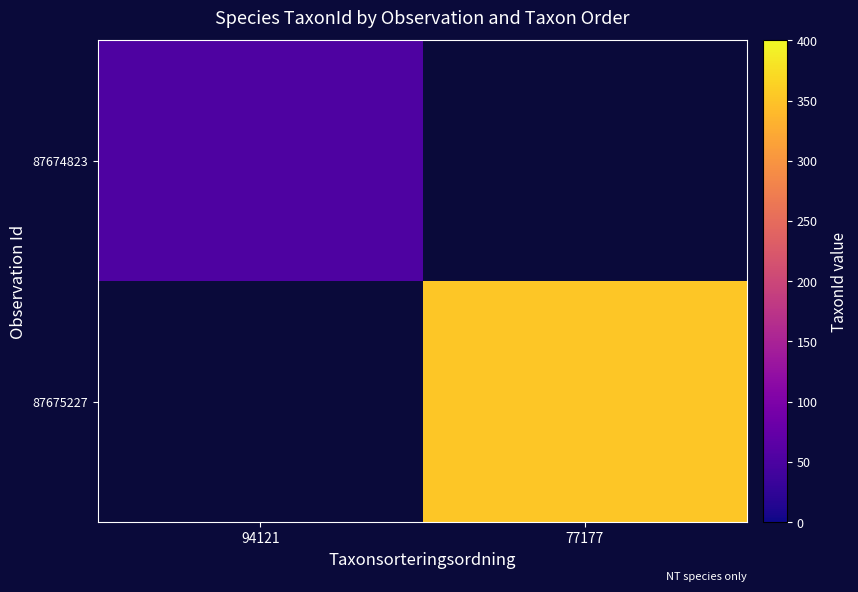

Rank the series at 94121 from highest to lowest value.

87674823, 87675227